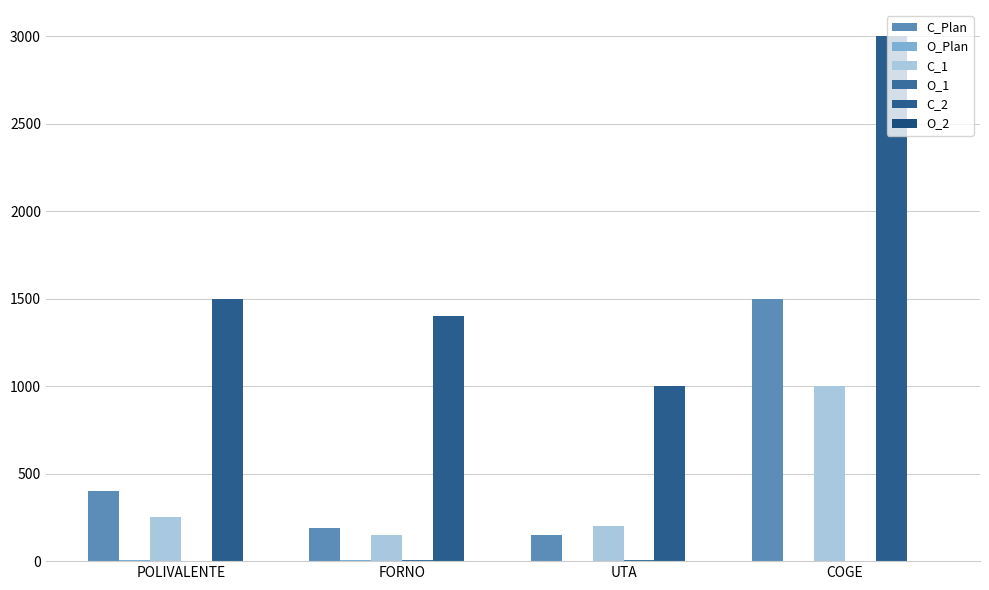

Reading left to right, what are all the values shown in this chart?

C_Plan: 400.0	190.0	150.0	1500.0
O_Plan: 4.0	6.0	3.0	1.0
C_1: 250.0	150.0	200.0	1000.0
O_1: 3.0	9.0	7.0	2.0
C_2: 1500.0	1400.0	1000.0	3000.0
O_2: 0.3	1.0	2.0	0.5